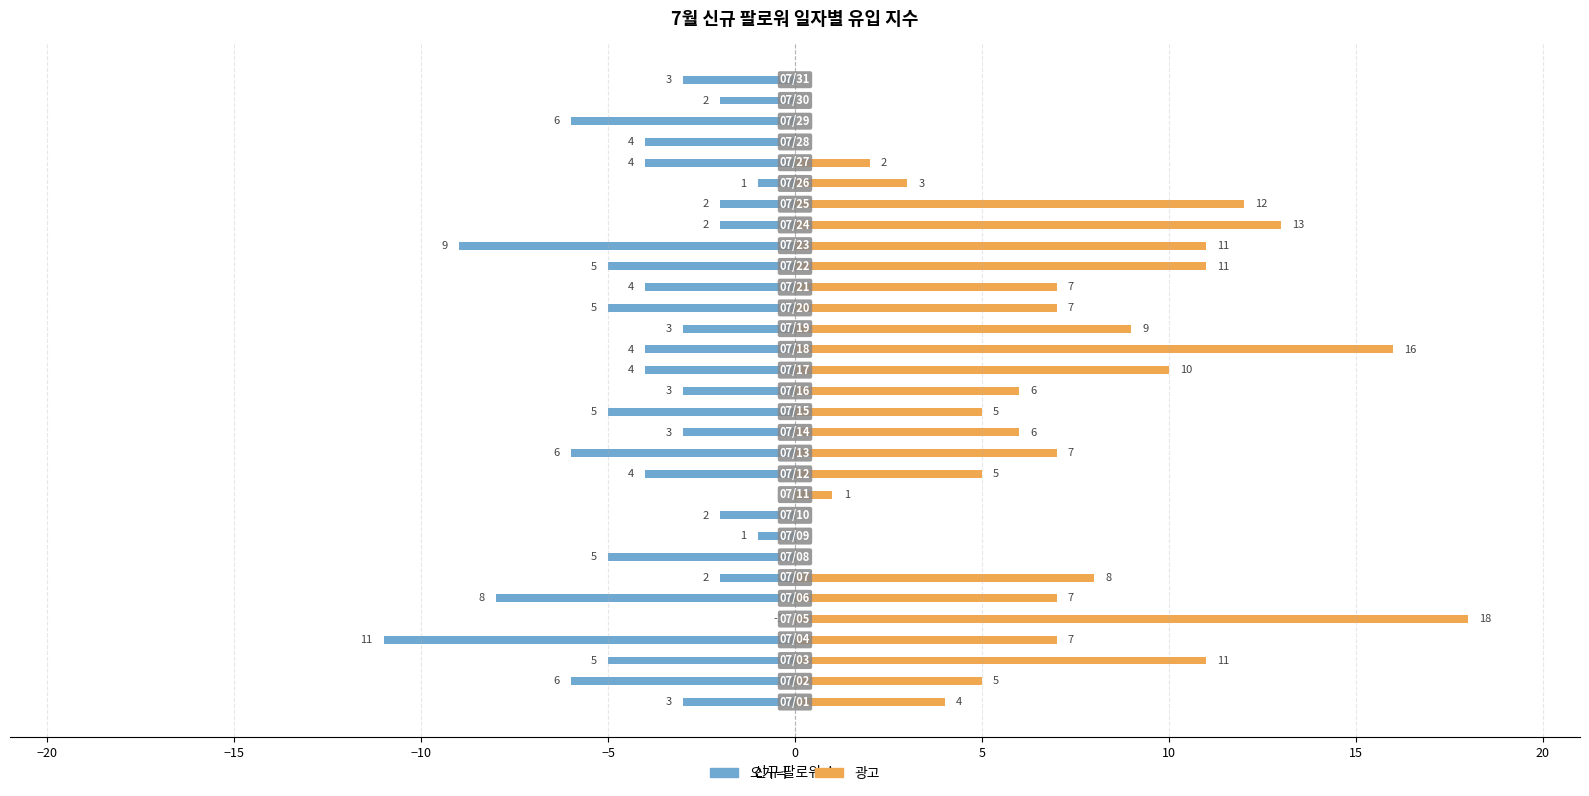

How many positive values does the 광고 series have?

24